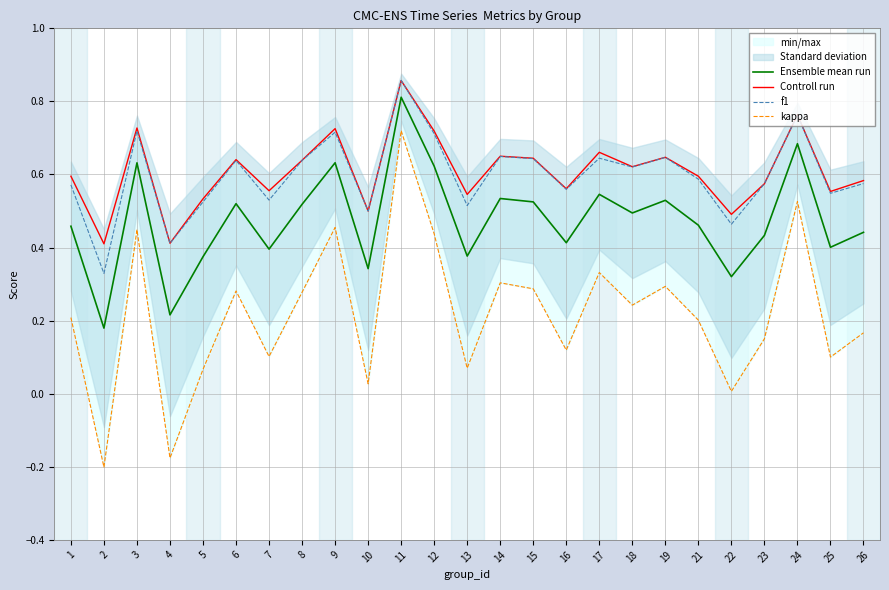

What is the total value across all series at 1?

1.8